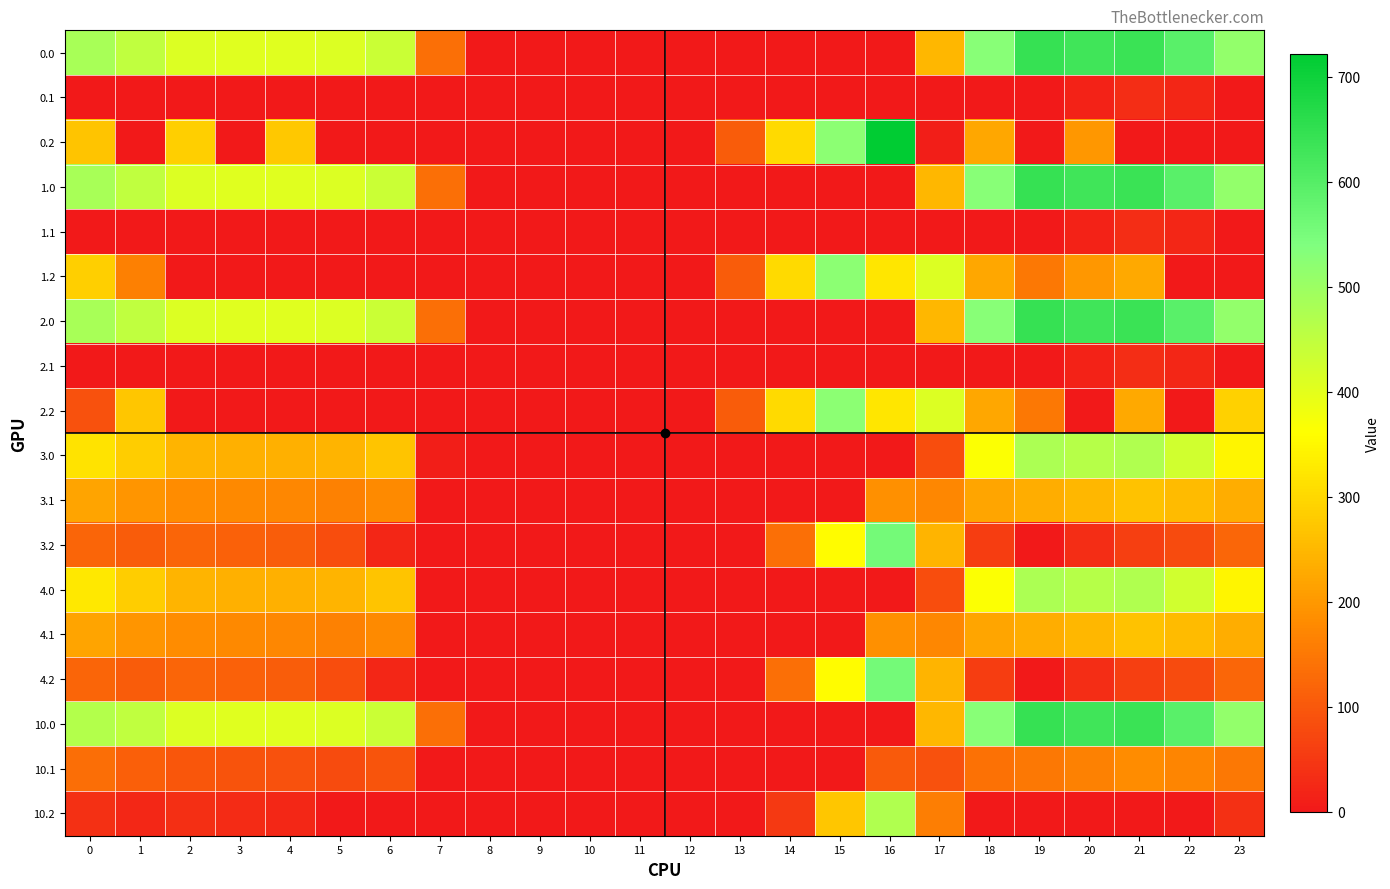

Count the number of categories in the chart.

24